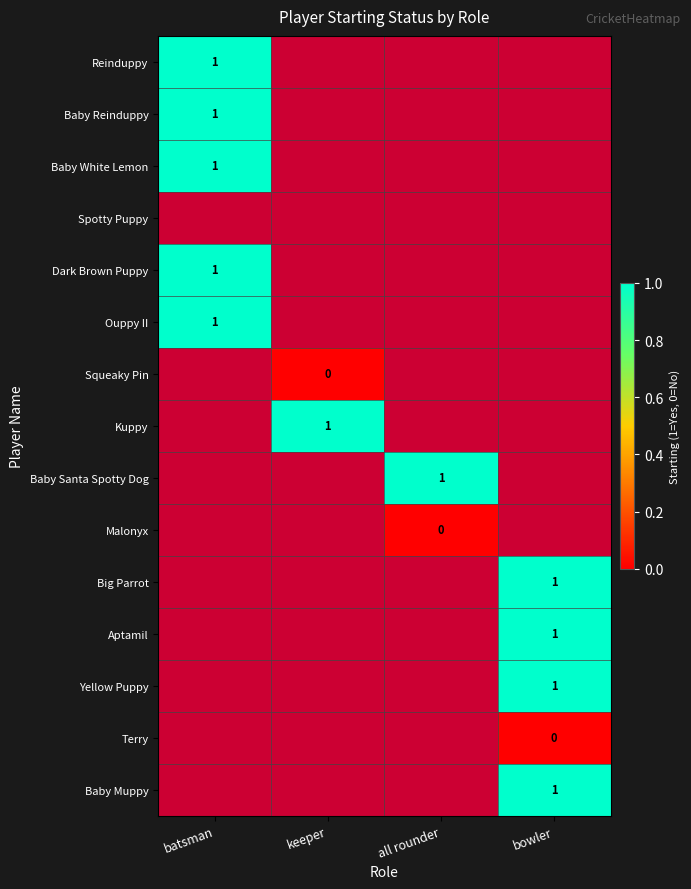

The Dark Brown Puppy series shows 2 at batsman. True or false?

False